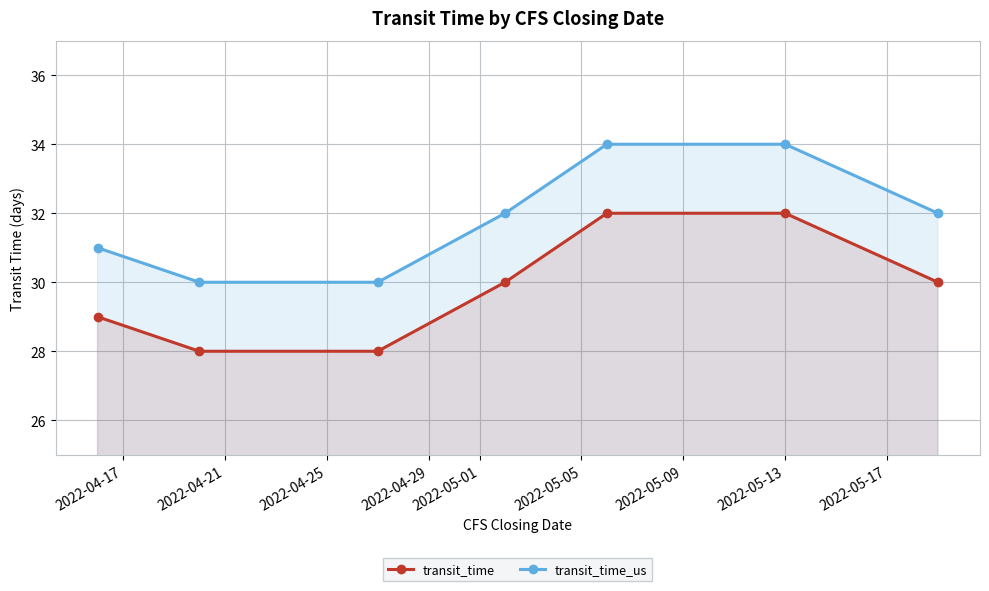

Reading right to left, transcribe all the data shown in this chart.

transit_time: 30	32	32	30	28	28	29
transit_time_us: 32	34	34	32	30	30	31